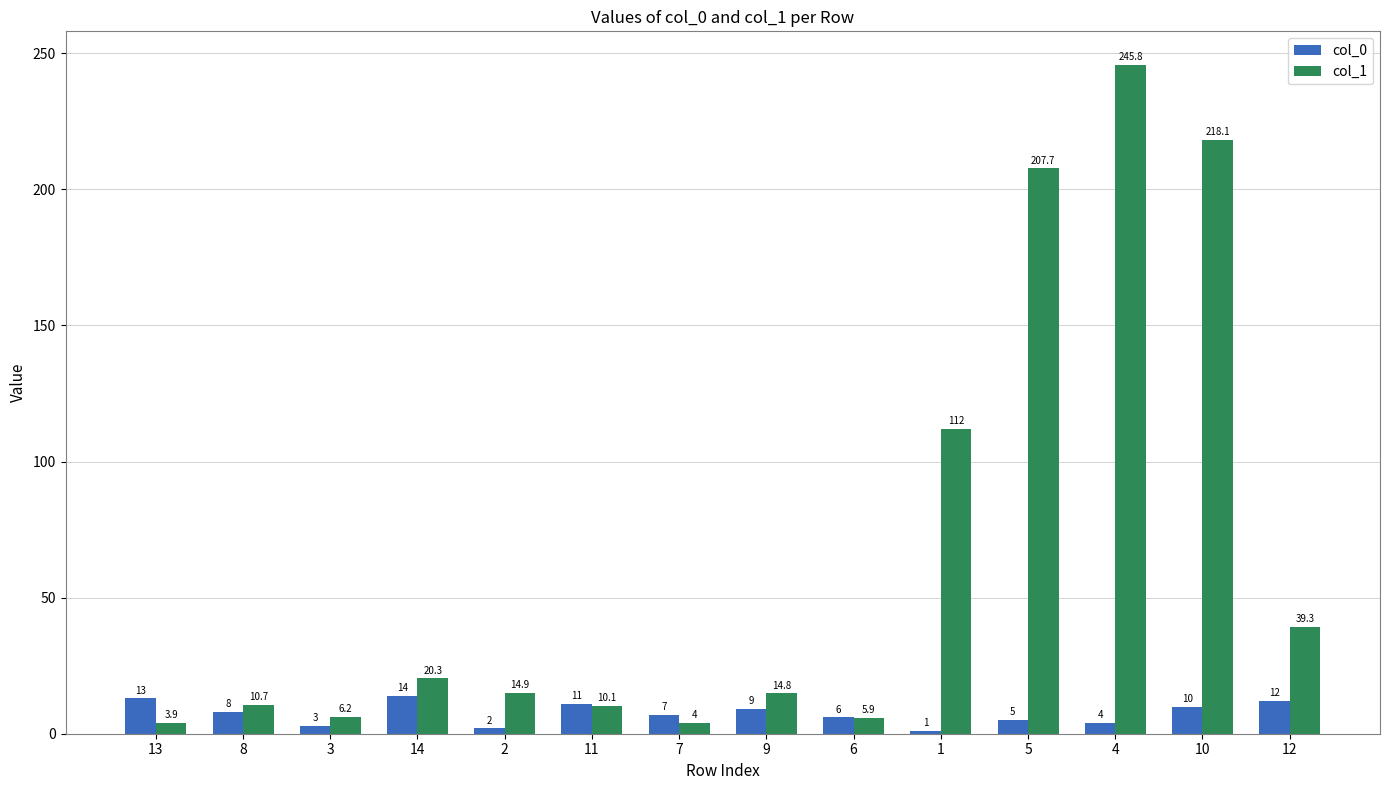

At which category is the sum across all series the highest?

4